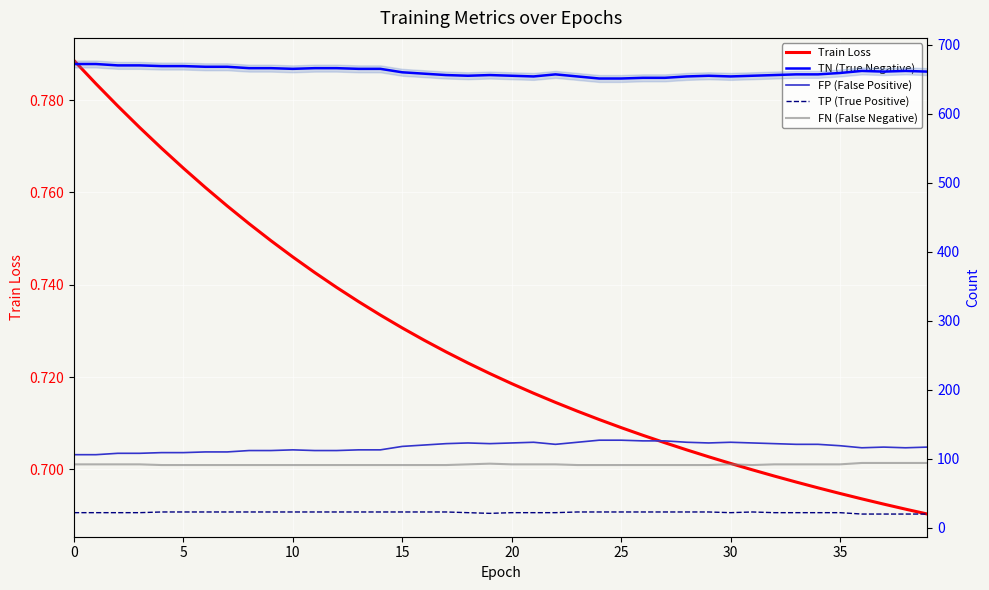

At how many categories does at least one series exceed 267?

40